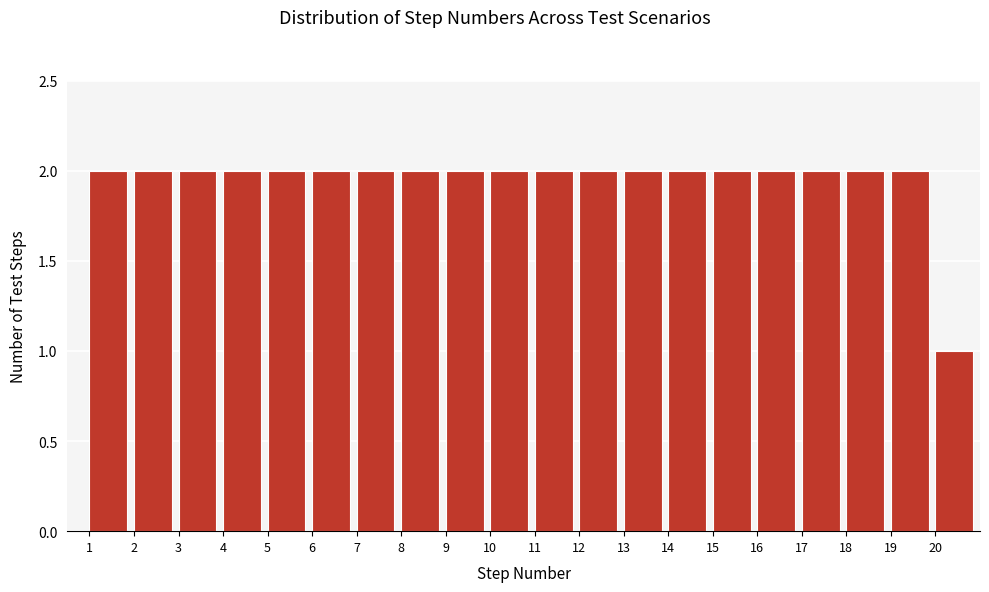

Reading left to right, list every bar in this chart as the range it spans on the x-axis followed by its height. The values are not printed on the chart, so give them approximately, as read against the axis.

1 to 2: 2
2 to 3: 2
3 to 4: 2
4 to 5: 2
5 to 6: 2
6 to 7: 2
7 to 8: 2
8 to 9: 2
9 to 10: 2
10 to 11: 2
11 to 12: 2
12 to 13: 2
13 to 14: 2
14 to 15: 2
15 to 16: 2
16 to 17: 2
17 to 18: 2
18 to 19: 2
19 to 20: 2
20 to 21: 1